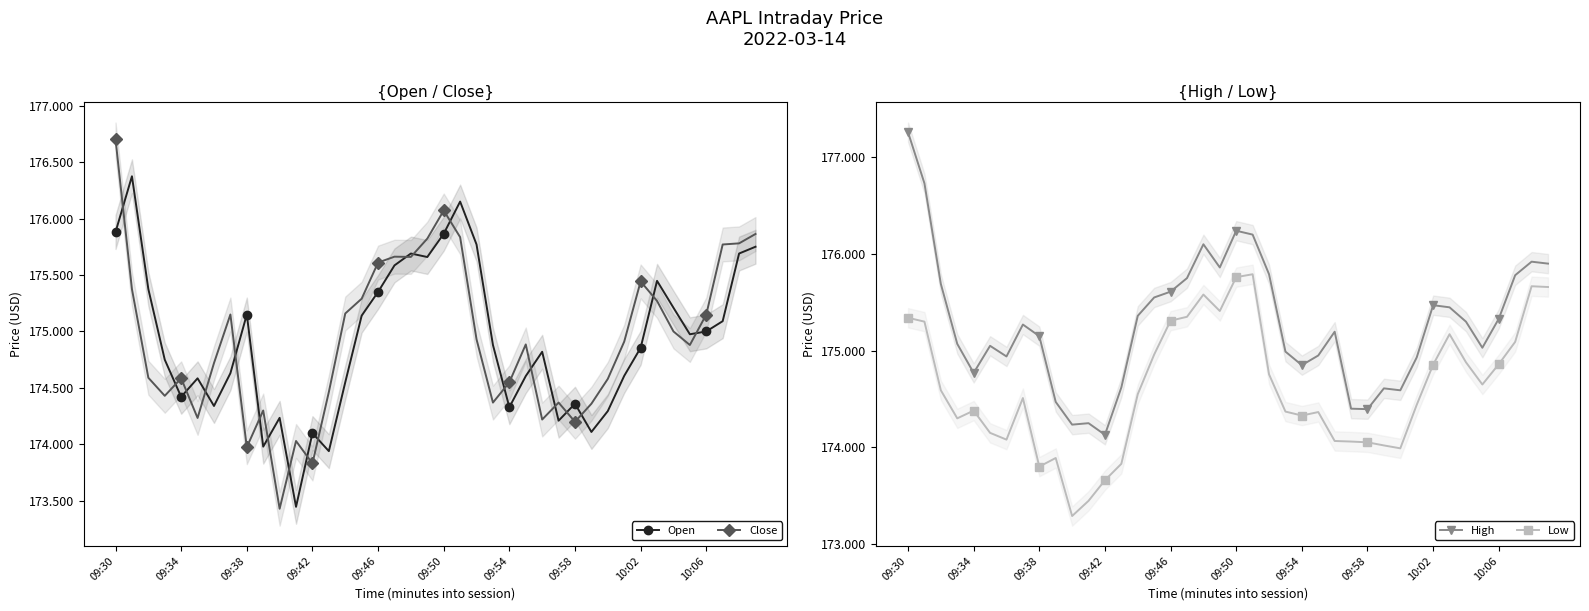

How many lines are shown in the chart?

4